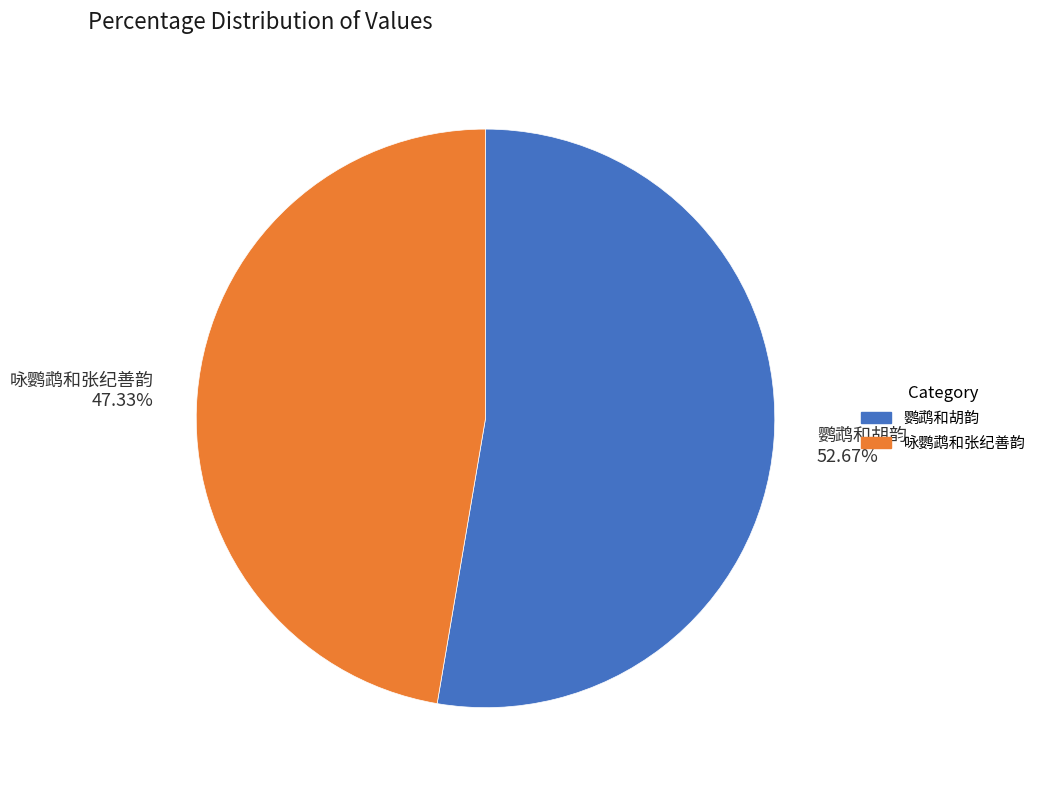

What portion of the pie excludes 鹦鹉和胡韵?

47.3%